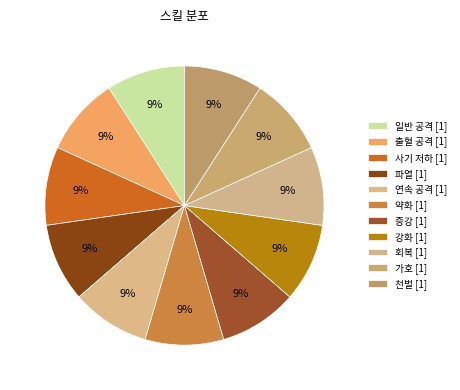

Do 가호 and 약화 together represent more than half of the pie?

No